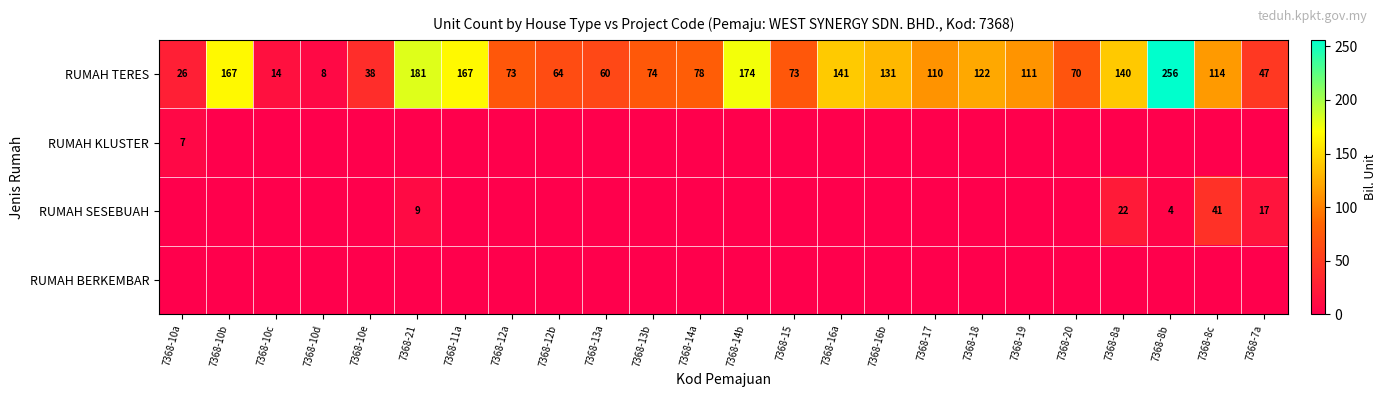

The value of RUMAH TERES at 7368-13a is 60. True or false?

True